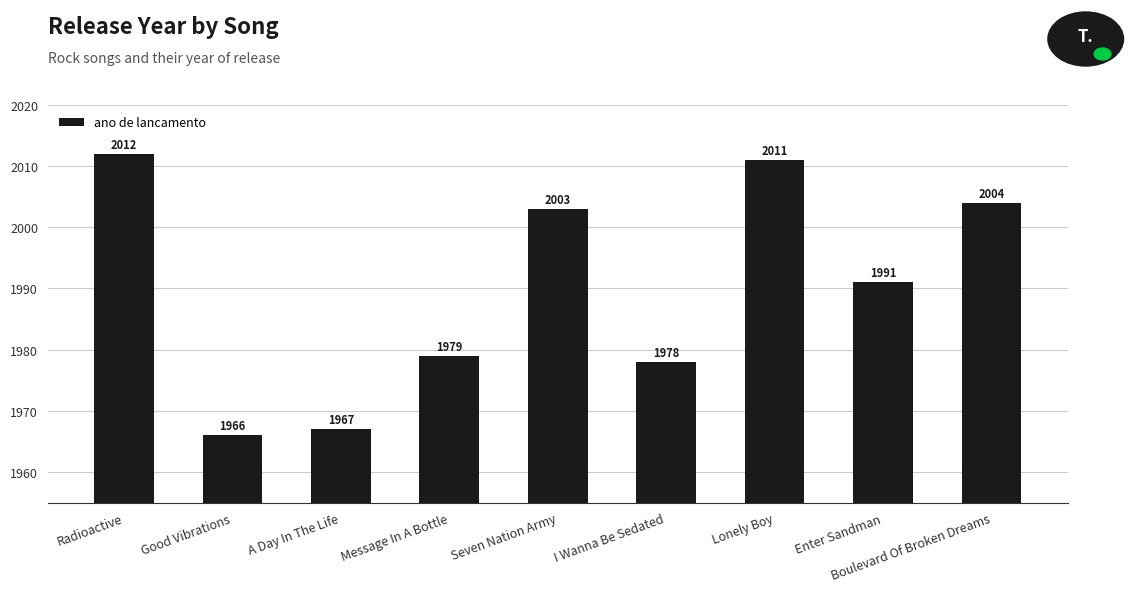

What is the difference between the maximum and minimum values?

46